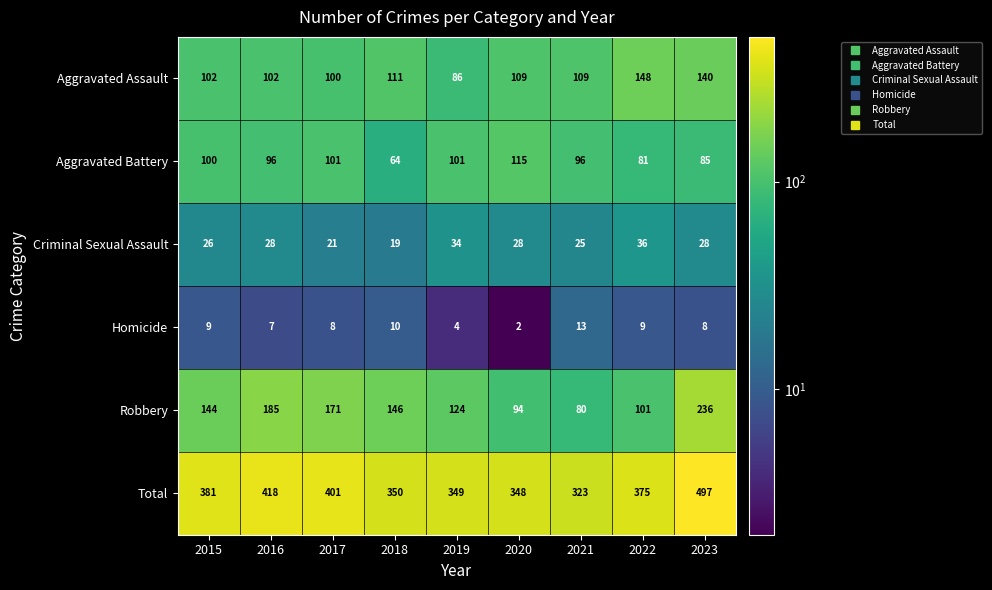

Which label corresponds to the smallest value in the chart?

2020